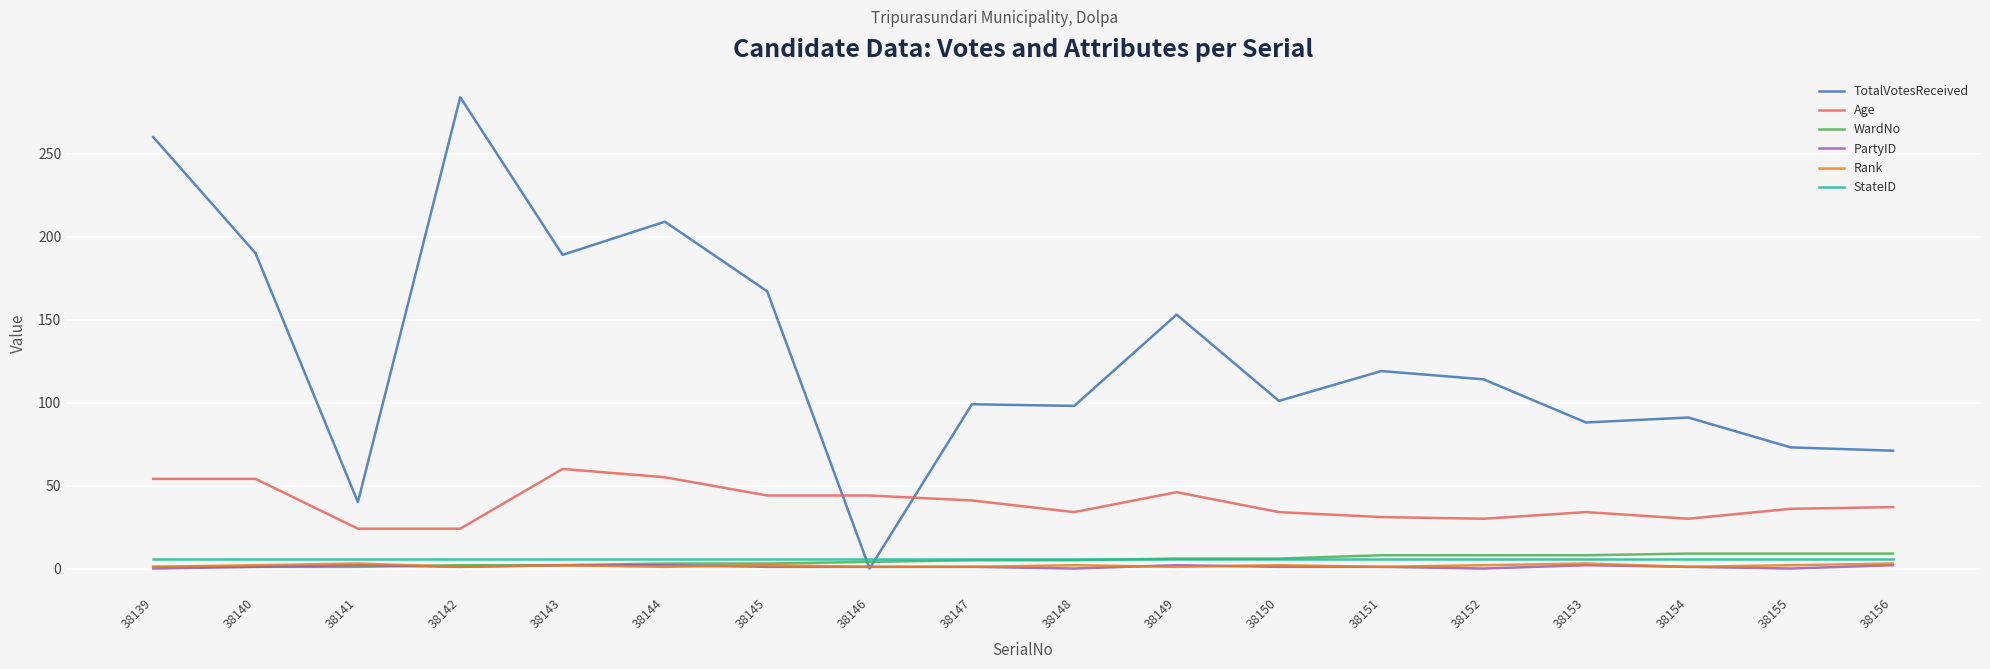

At which category does the chart reach its peak across all series?

38142